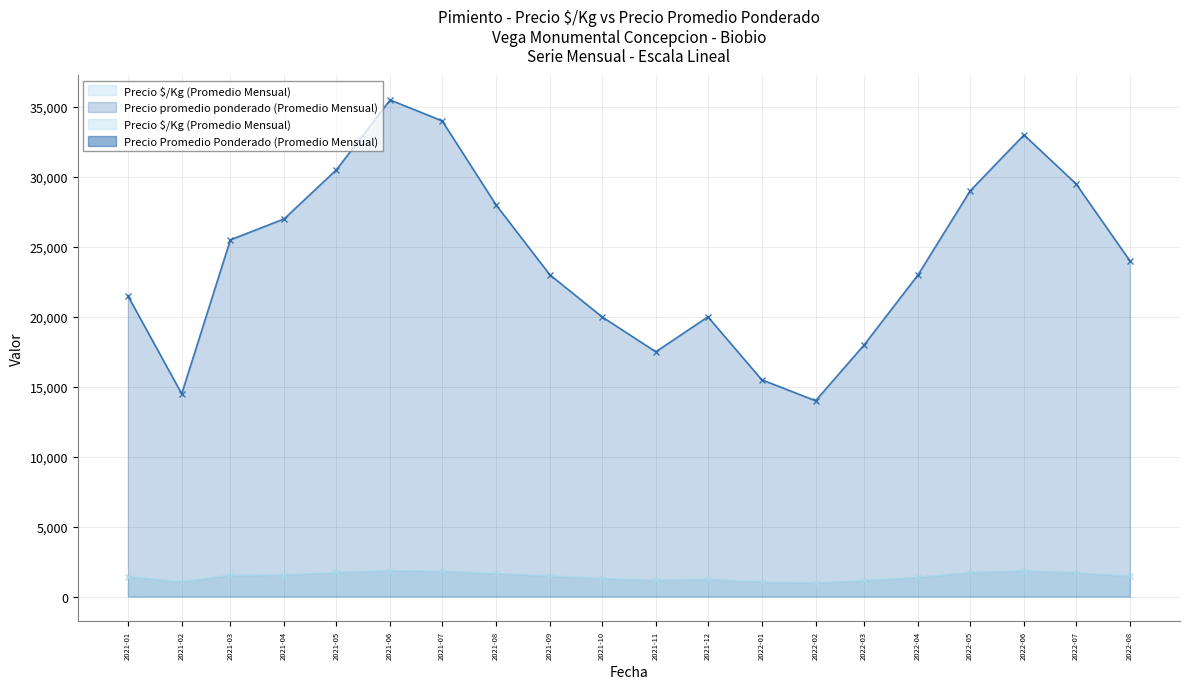

What are all the series names shown in the legend?

Precio $/Kg (Promedio Mensual), Precio promedio ponderado (Promedio Mensual)